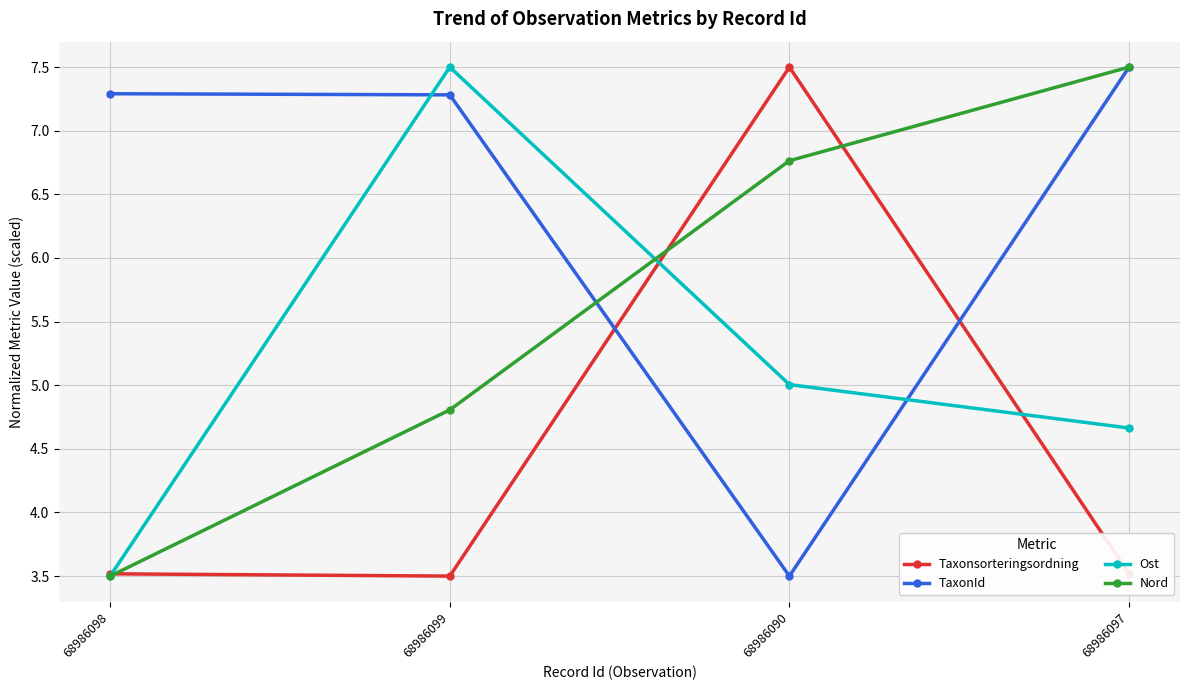

What is the highest value of the Ost series?

7.5